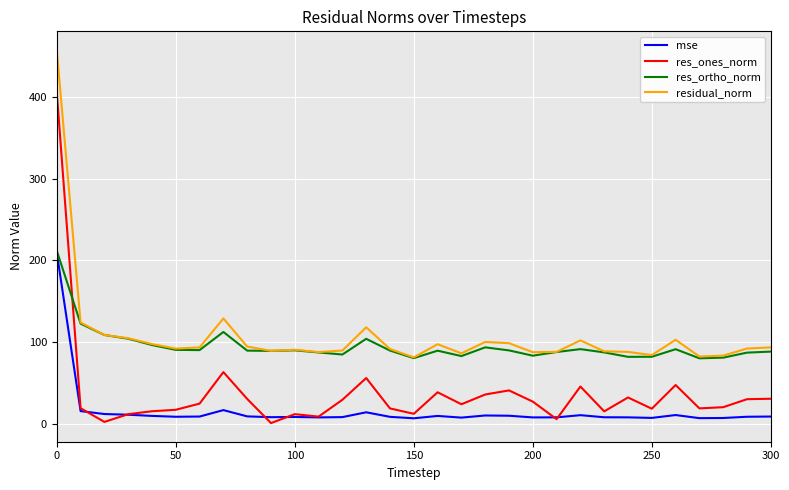

True or false: res_ones_norm and residual_norm intersect in this chart.

False